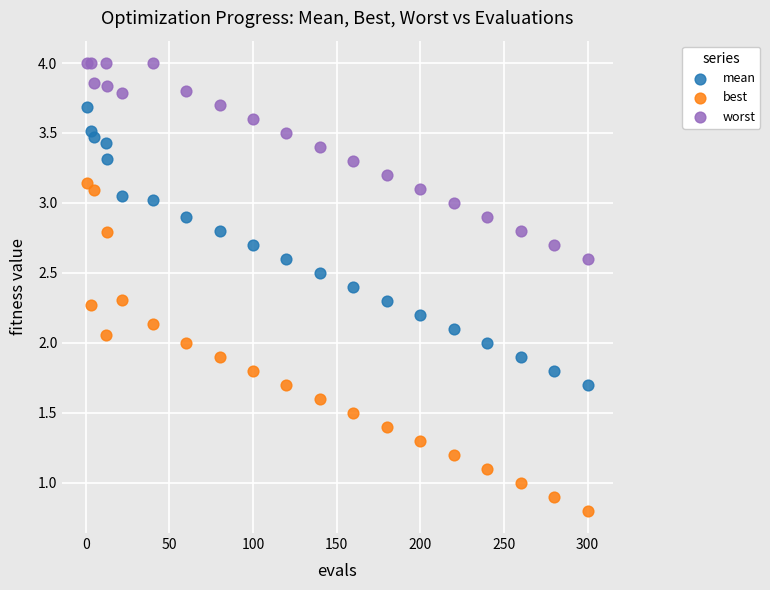

Which series has the largest Y range (max minus min)?

best